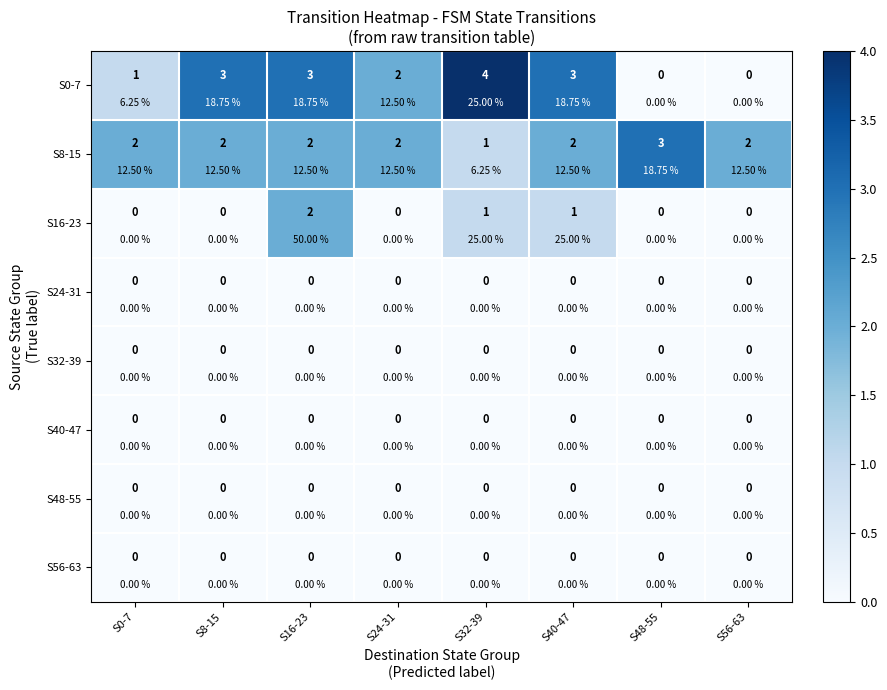

List the series in order of their peak value, lowest first.

S24-31, S32-39, S40-47, S48-55, S56-63, S16-23, S8-15, S0-7